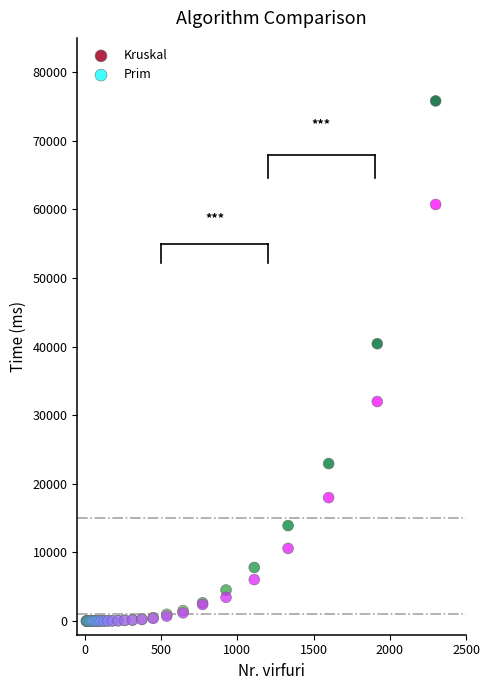

In the Prim series, what Y value is closest to 30356?

31991